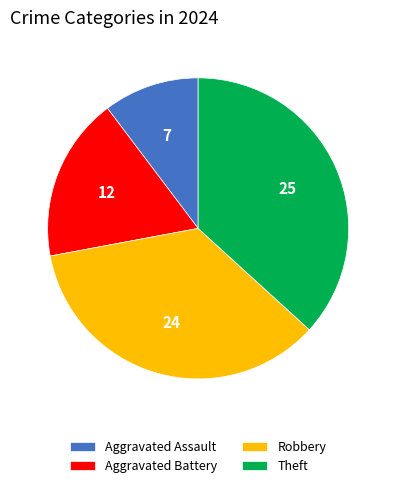

Count the number of slices in the pie.

4